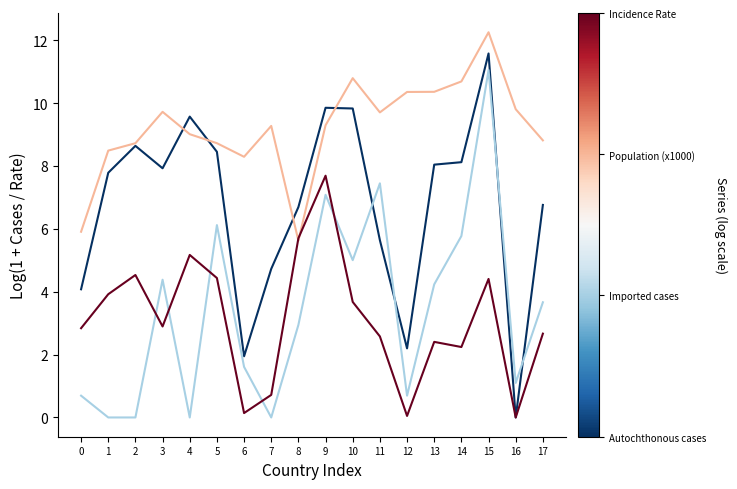

At which category is the sum across all series the highest?

15